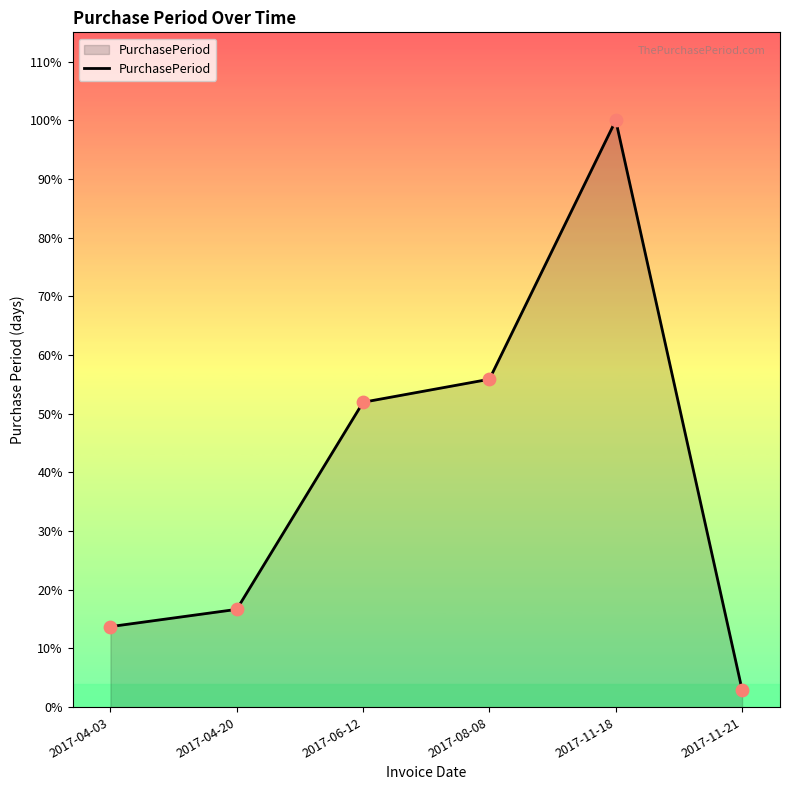

Between 2017-06-12 and 2017-04-03, which is larger?

2017-06-12